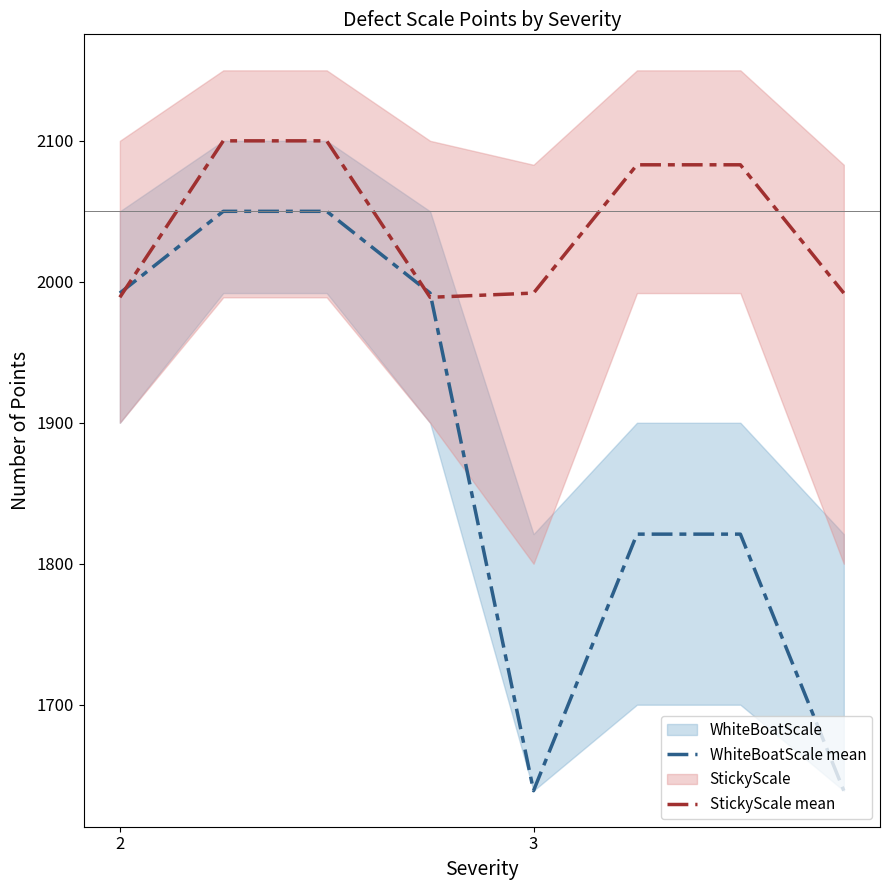

What is the highest value of the StickyScale mean series?

2100